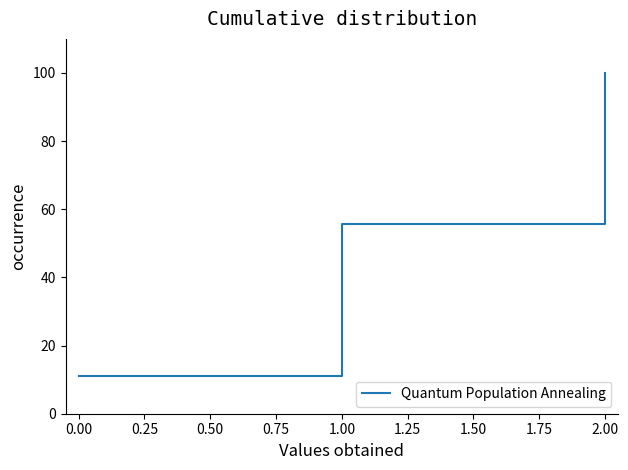

What is the ratio of the value at 2.00 to the value at 1.00?

1.8